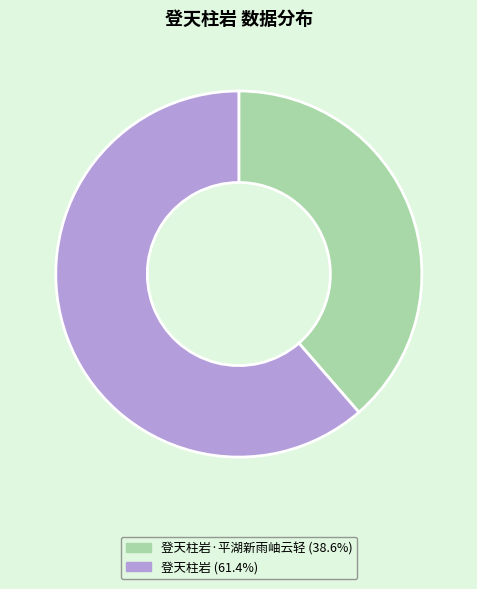

Which category has the biggest portion of the pie?

登天柱岩